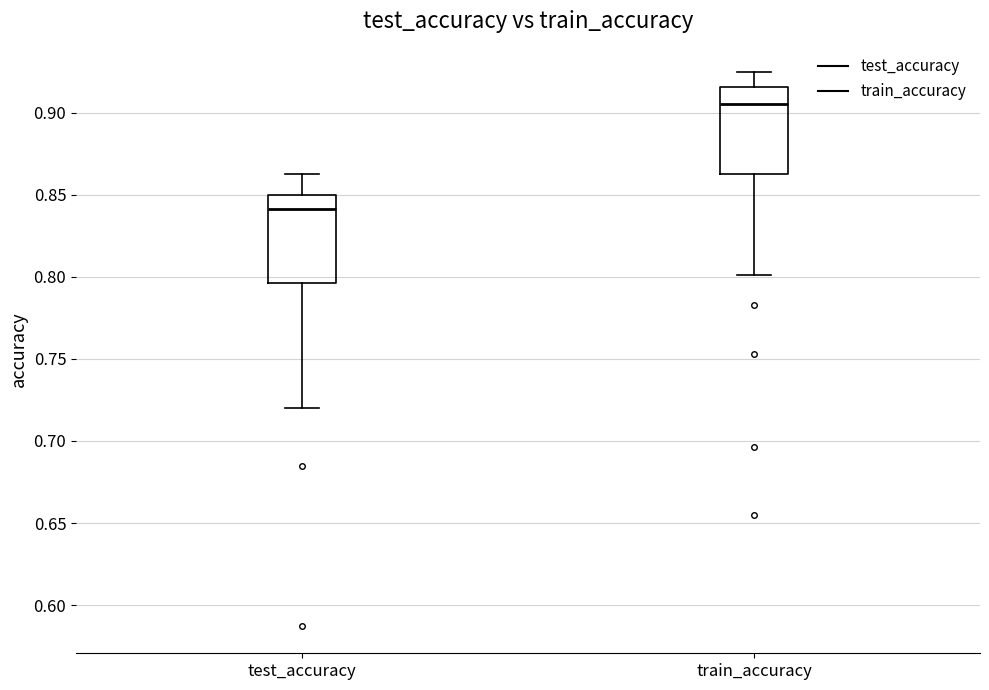

Reading left to right, transcribe this box plot: for each box, give where its median line is, the range the box spans, and where its two whiskers end, as read against the y-axis. The values are not printed on the chart, so give them approximately, as read against the axis.

test_accuracy: median 0.840, box 0.795 to 0.850, whiskers 0.720 to 0.865
train_accuracy: median 0.905, box 0.865 to 0.915, whiskers 0.800 to 0.925